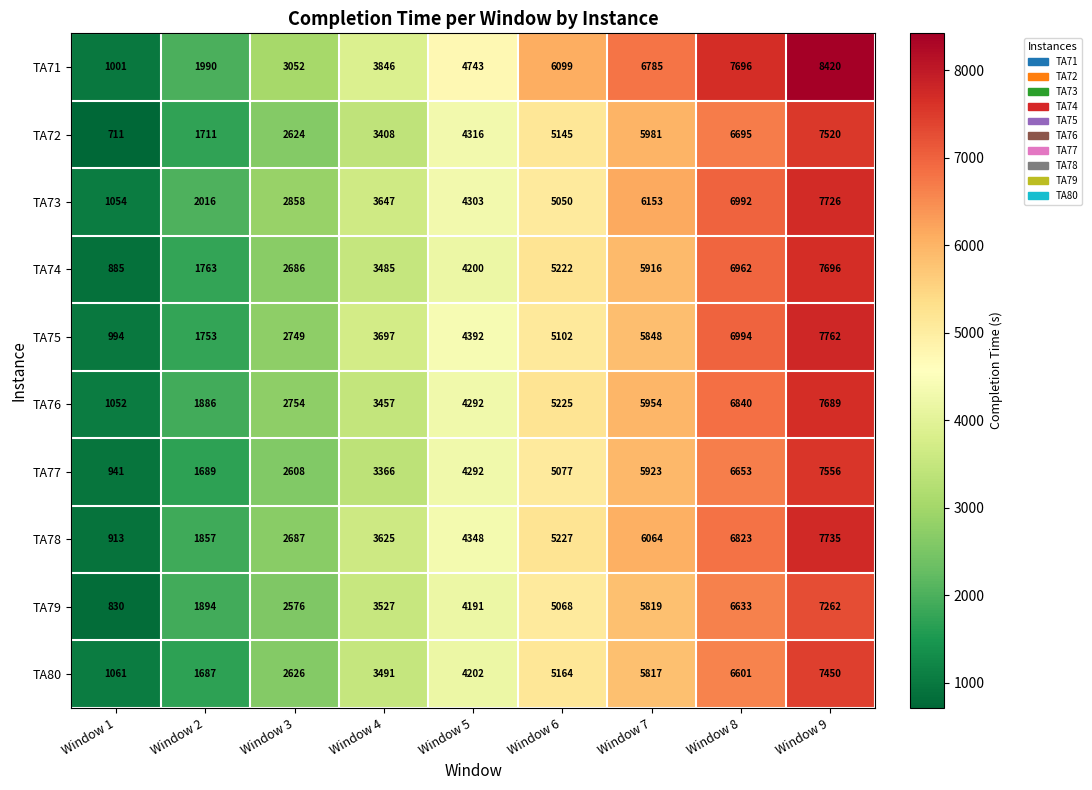

Which label corresponds to the smallest value in the chart?

Window 1